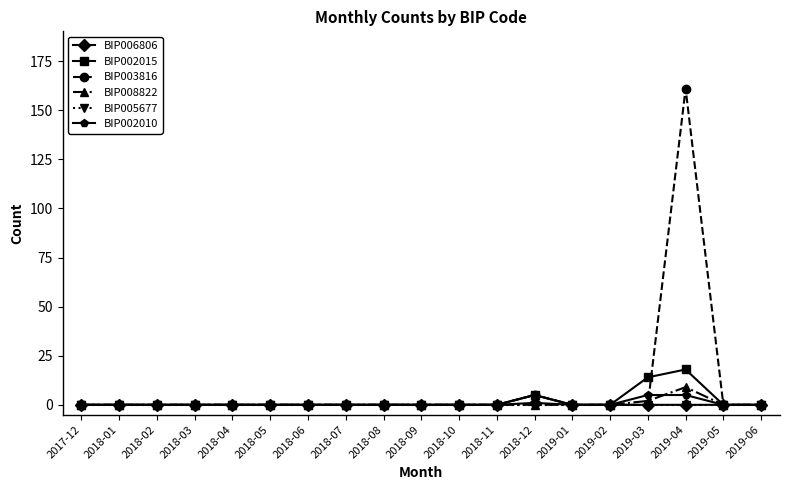

How many data points does each series have?

19